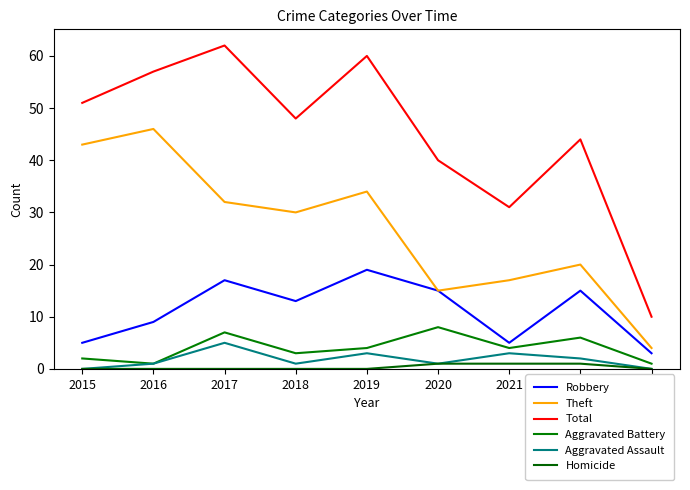

What is the approximate value of Homicide at 2020?

1